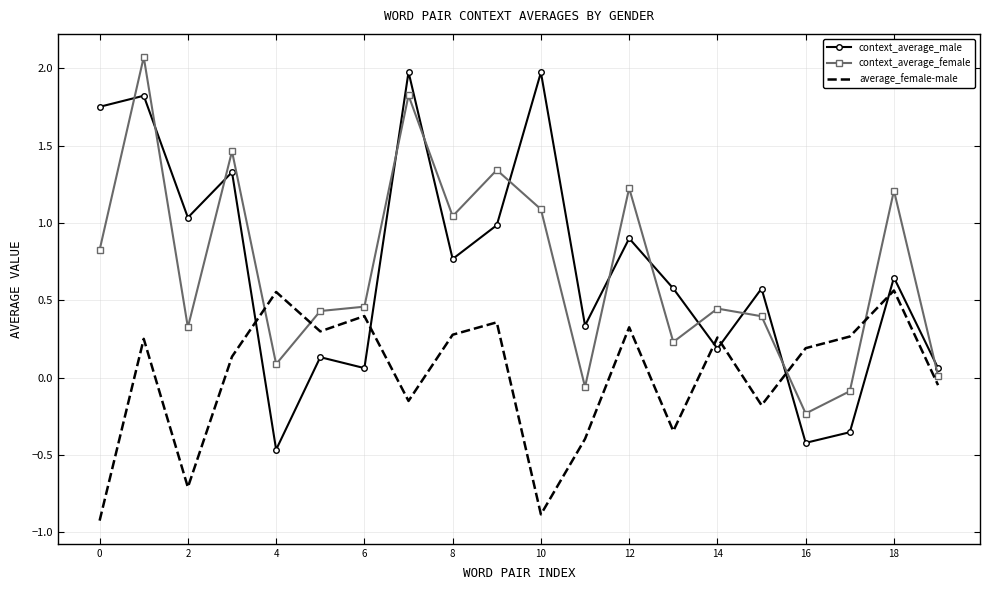

What is the difference between the maximum and minimum values in the context_average_male series?

2.4